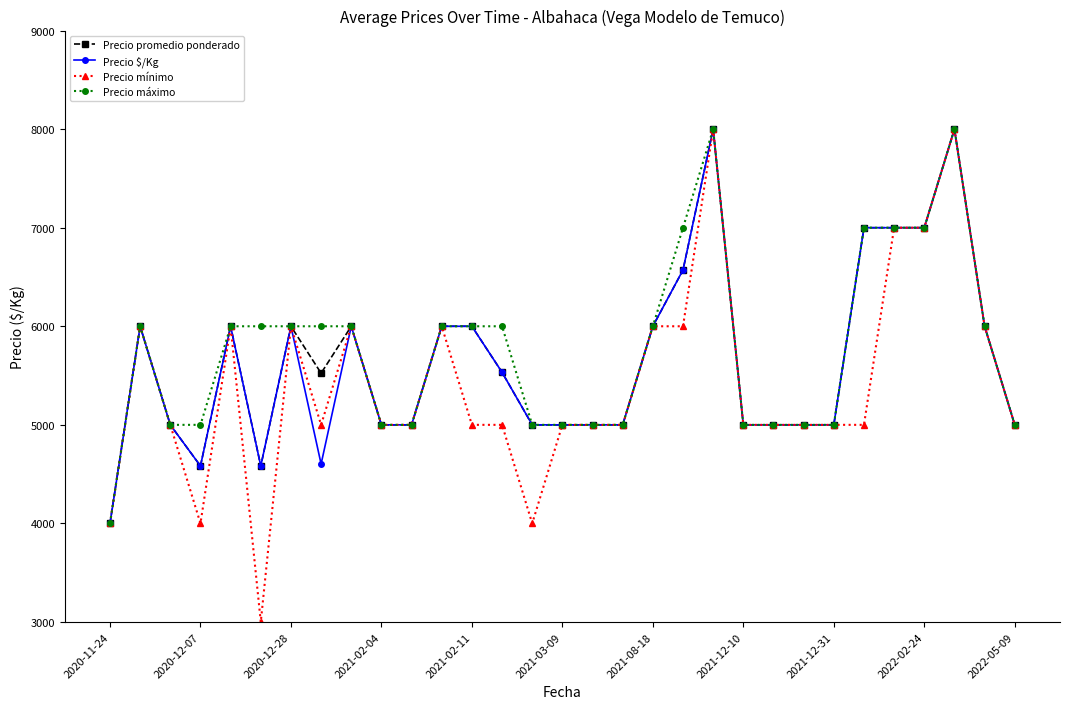

What is the value of the Precio promedio ponderado point at the 26th from the left?

7000